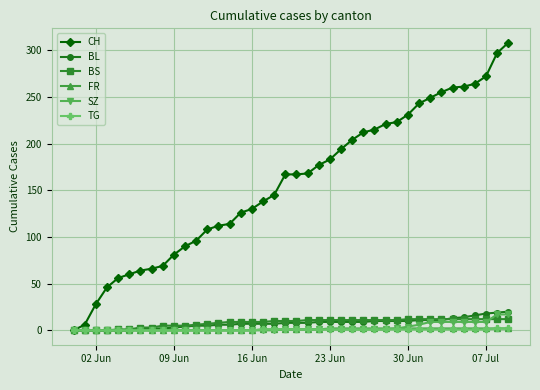

Which series has the largest total across all categories?

CH